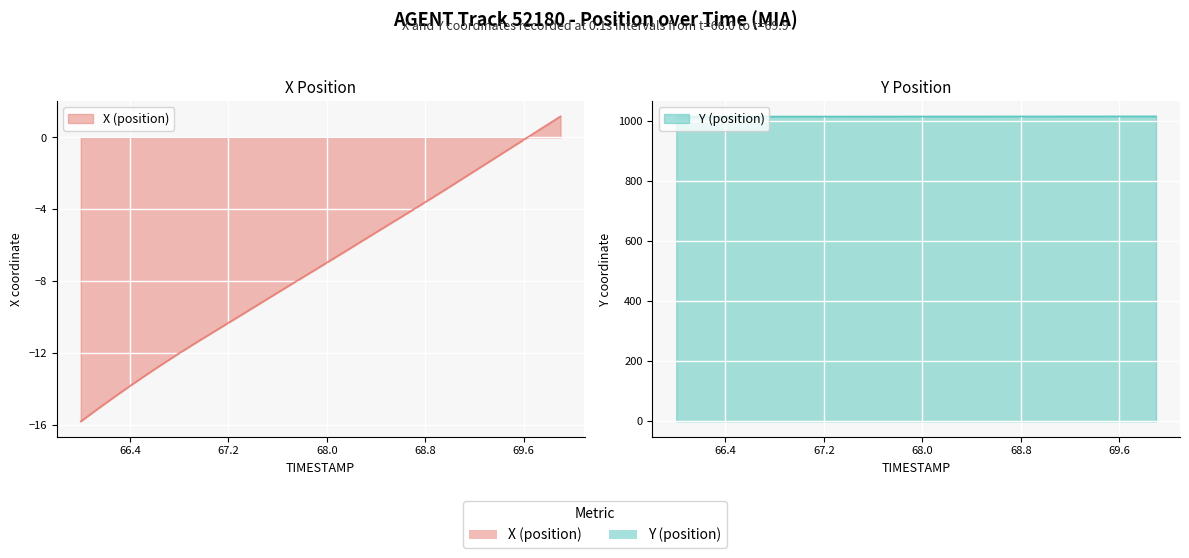

What is the value of the Y (position) point at the 2nd from the left?

1015.2